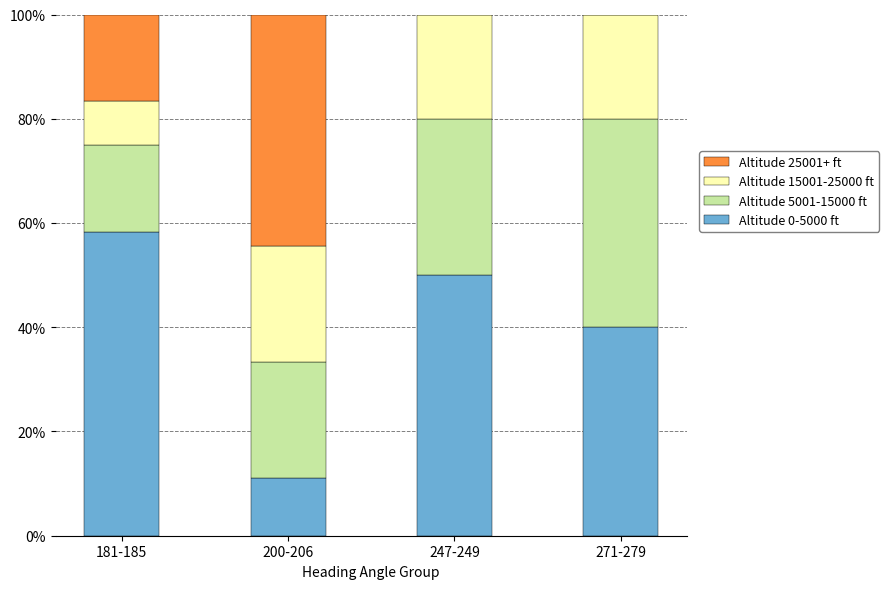

What is the highest value of the Altitude 0-5000 ft series?

58.3